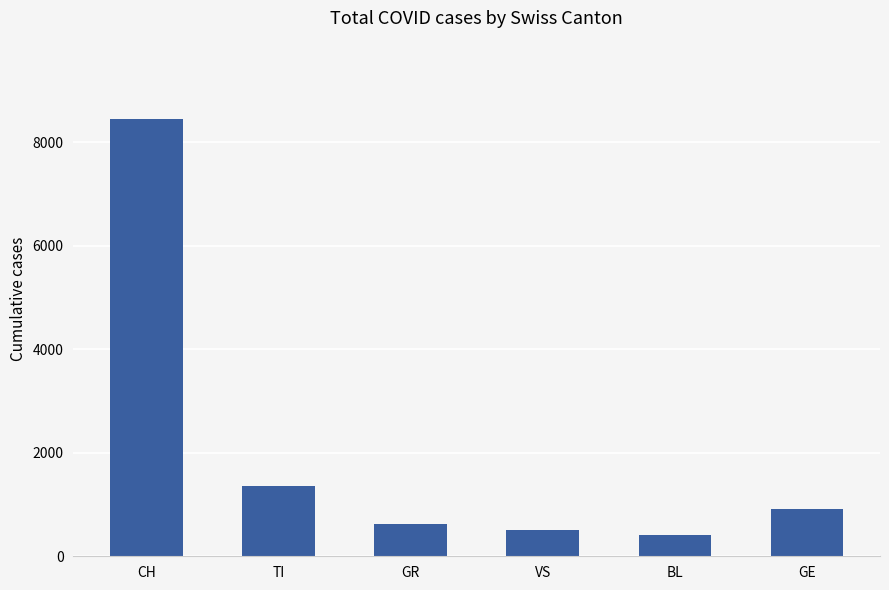

How many values are below 922?

3